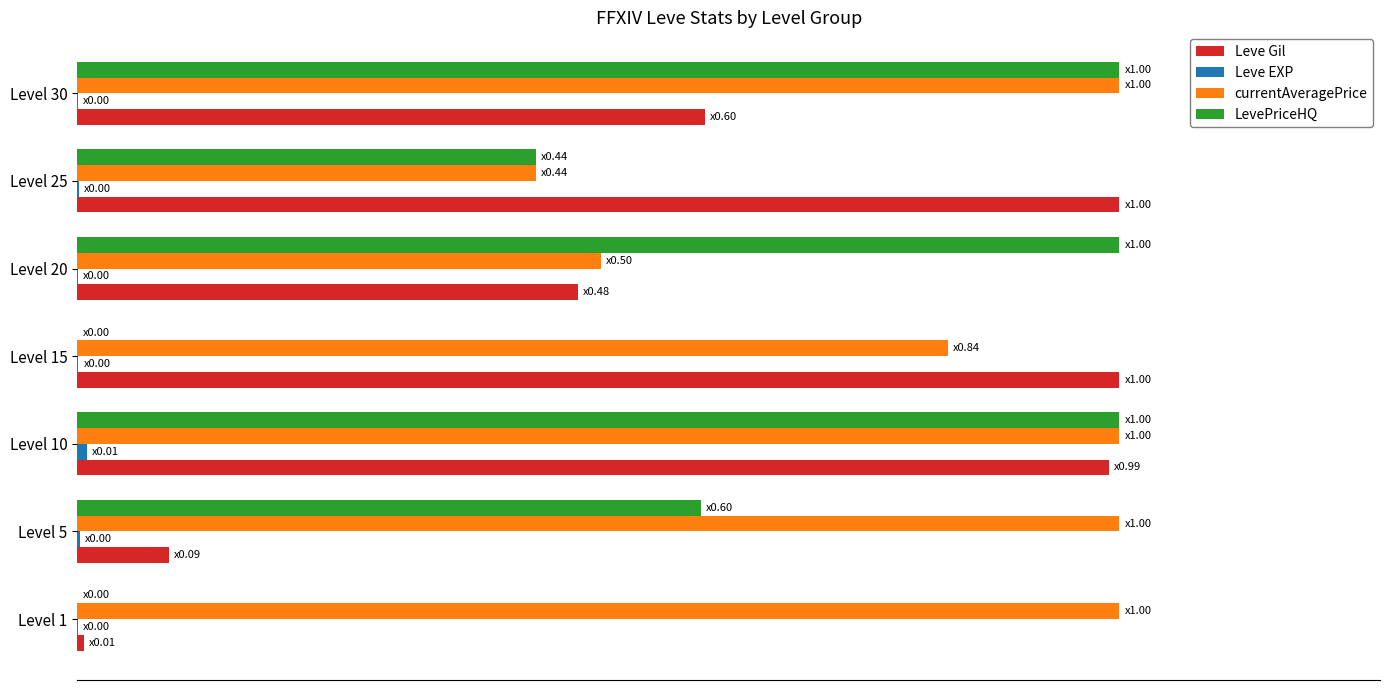

What are all the series names shown in the legend?

Leve Gil, Leve EXP, currentAveragePrice, LevePriceHQ